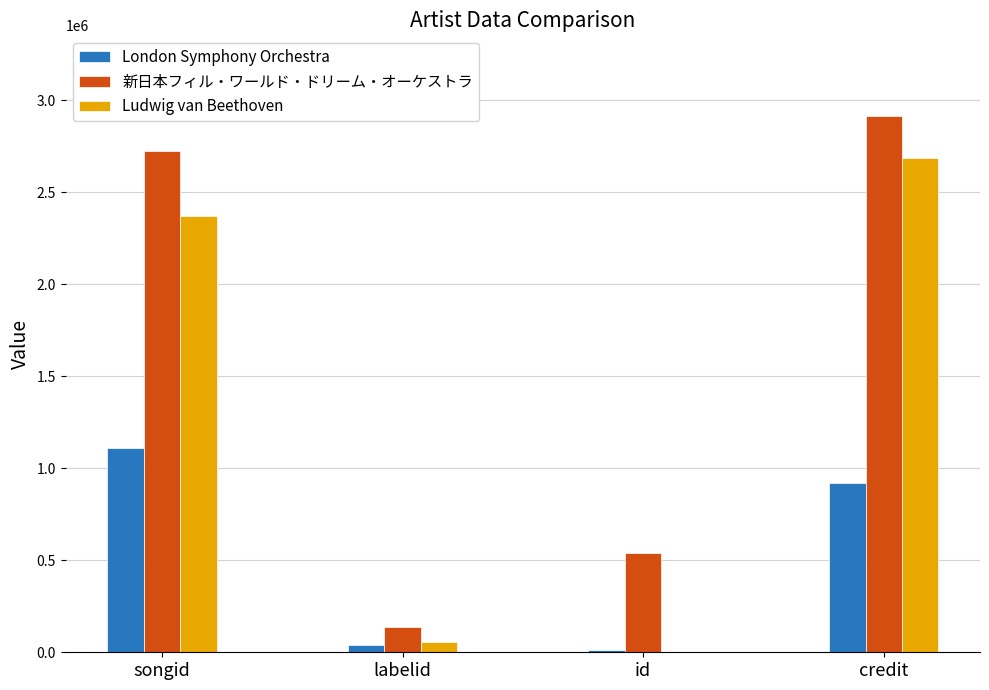

Which series changed the most between songid and labelid?

新日本フィル・ワールド・ドリーム・オーケストラ